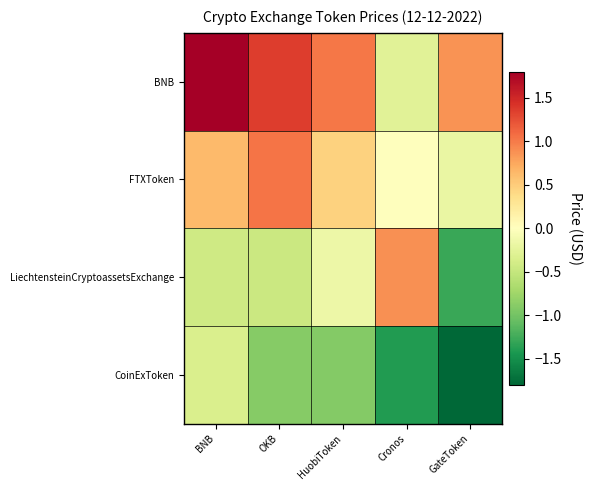

Count the number of data series in this chart.

4